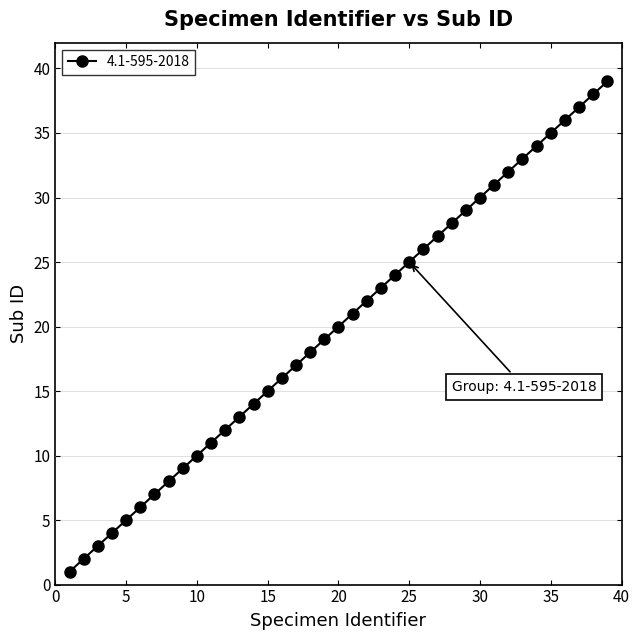

What is the average value?

20